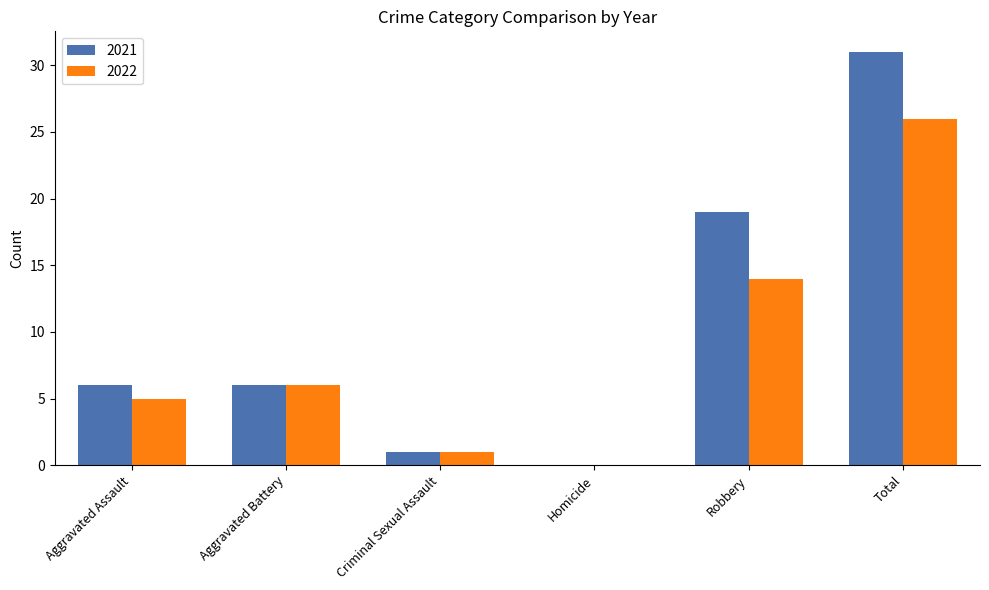

Does the chart contain stacked bars?

No